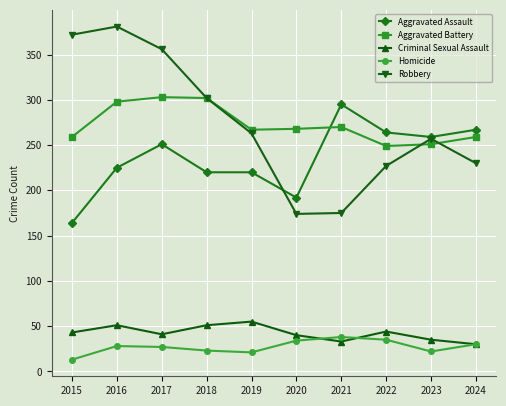

At which category does Aggravated Assault reach its first local peak?

2017